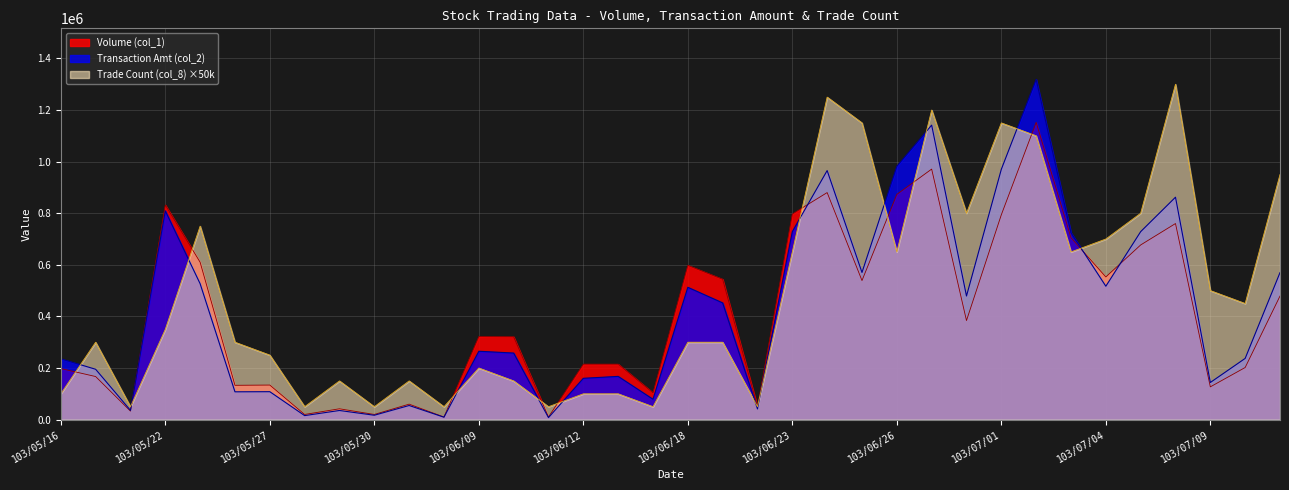

Reading right to left, extract all data points from this chart.

Volume (col_1): 103/07/11=479000	103/07/10=202000	103/07/09=127000	103/07/08=760000	103/07/07=677000	103/07/04=553000	103/07/03=705000	103/07/02=1152000	103/07/01=794000	103/06/30=384000	103/06/27=971000	103/06/26=873000	103/06/25=539000	103/06/24=880000	103/06/23=797000	103/06/20=50000	103/06/19=544000	103/06/18=598000	103/06/17=104000	103/06/13=215000	103/06/12=215000	103/06/11=10000	103/06/10=321000	103/06/09=322000	103/06/04=10000	103/06/03=60000	103/05/30=20000	103/05/29=42000	103/05/28=20000	103/05/27=134000	103/05/26=133000	103/05/23=610000	103/05/22=832000	103/05/21=33000	103/05/19=167000	103/05/16=198000
Transaction Amt (col_2): 103/07/11=569800	103/07/10=237280	103/07/09=143940	103/07/08=862090	103/07/07=728580	103/07/04=517090	103/07/03=724510	103/07/02=1318810	103/07/01=970280	103/06/30=479090	103/06/27=1141430	103/06/26=982020	103/06/25=570390	103/06/24=965320	103/06/23=728800	103/06/20=41500	103/06/19=452480	103/06/18=512940	103/06/17=79040	103/06/13=167620	103/06/12=160170	103/06/11=7800	103/06/10=258050	103/06/09=265040	103/06/04=9400	103/06/03=54800	103/05/30=17000	103/05/29=35460	103/05/28=15600	103/05/27=108280	103/05/26=107810	103/05/23=526690	103/05/22=809300	103/05/21=35970	103/05/19=195180	103/05/16=235620
Trade Count (col_8): 103/07/11=950000	103/07/10=450000	103/07/09=500000	103/07/08=1300000	103/07/07=800000	103/07/04=700000	103/07/03=650000	103/07/02=1100000	103/07/01=1150000	103/06/30=800000	103/06/27=1200000	103/06/26=650000	103/06/25=1150000	103/06/24=1250000	103/06/23=650000	103/06/20=50000	103/06/19=300000	103/06/18=300000	103/06/17=50000	103/06/13=100000	103/06/12=100000	103/06/11=50000	103/06/10=150000	103/06/09=200000	103/06/04=50000	103/06/03=150000	103/05/30=50000	103/05/29=150000	103/05/28=50000	103/05/27=250000	103/05/26=300000	103/05/23=750000	103/05/22=350000	103/05/21=50000	103/05/19=300000	103/05/16=100000